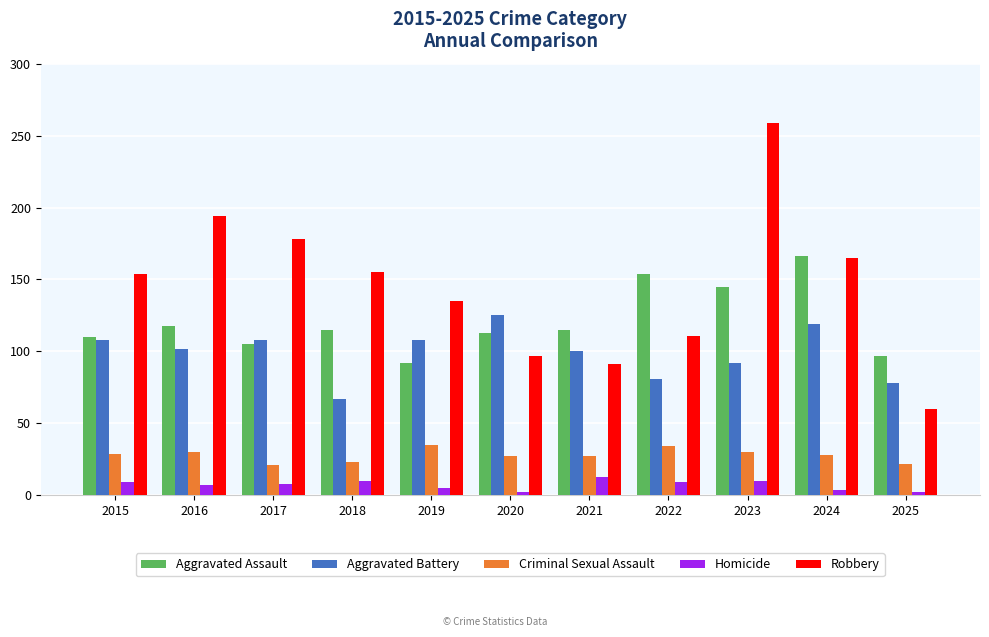

At which label does Robbery reach its minimum?

2025